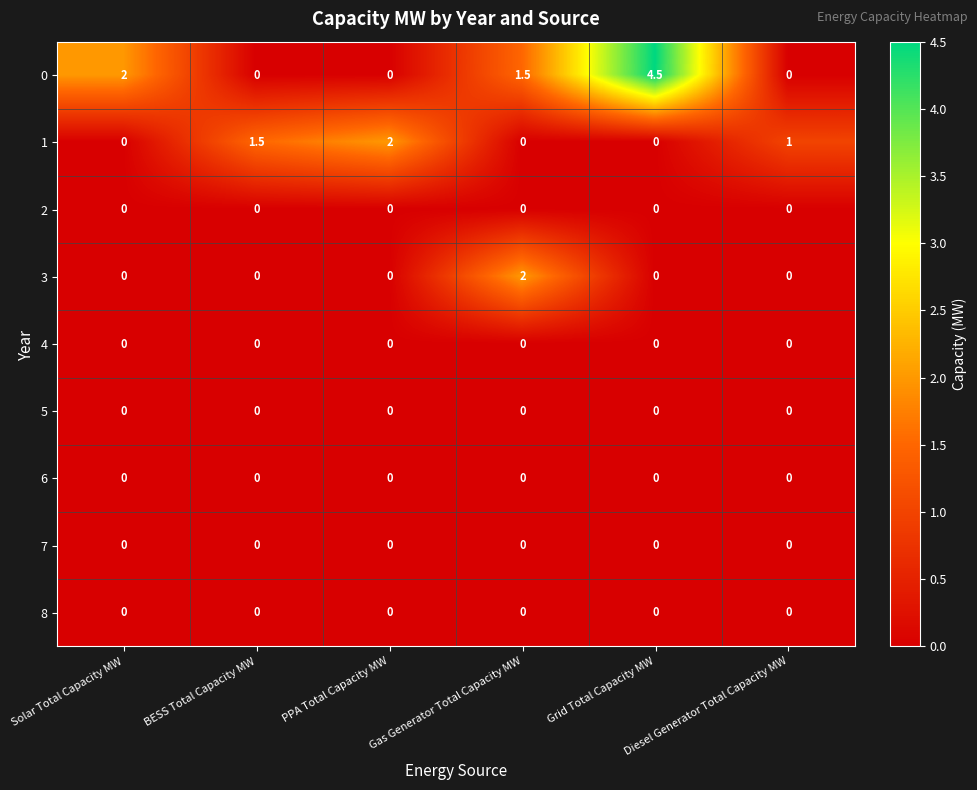

At which category does the chart reach its peak across all series?

Grid Total Capacity MW